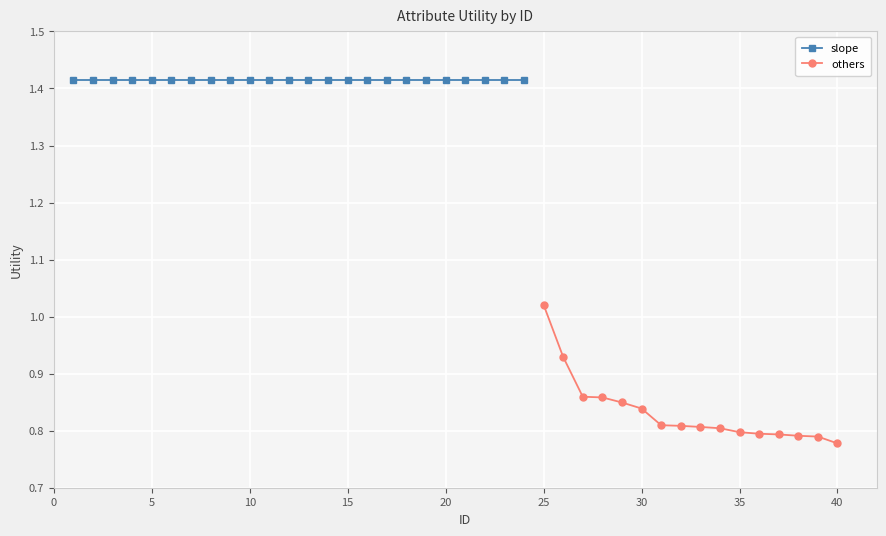

Count the number of categories in the chart.

16